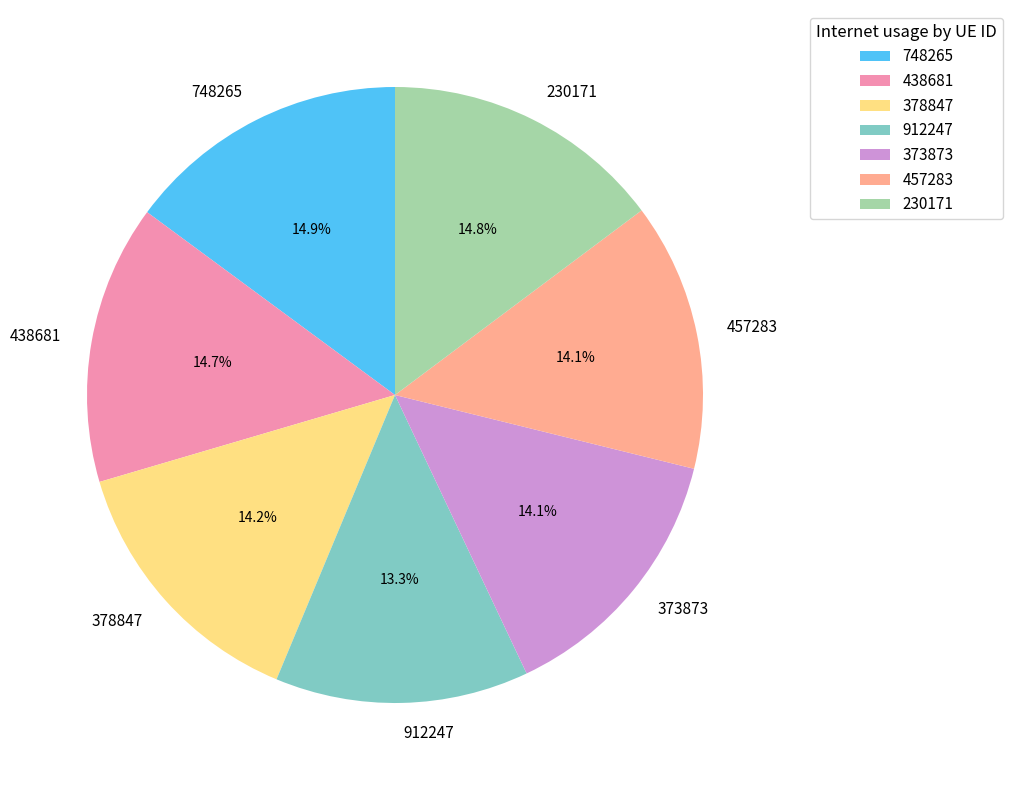

Is it true that 373873 is 28% of the pie?

False